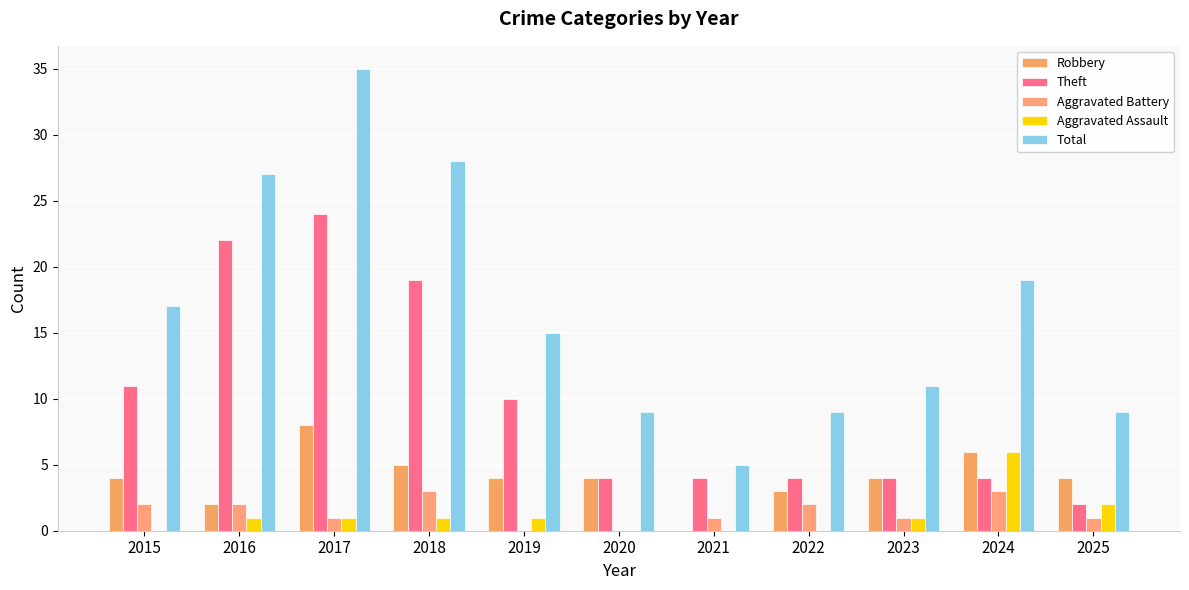

Are the bars grouped side by side (vs. stacked)?

Yes